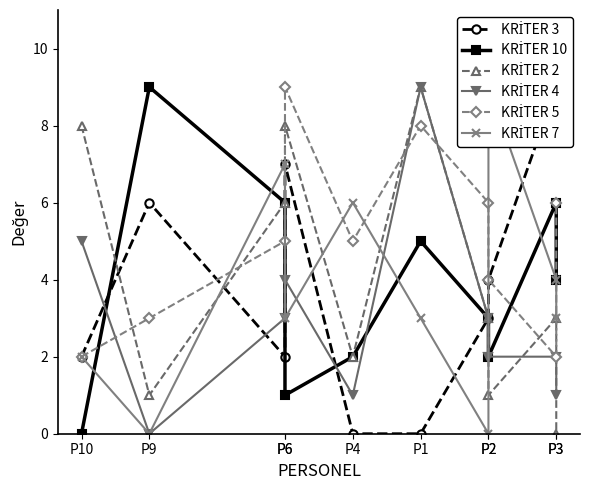

True or false: KRİTER 2 has more than 0 points higher than both neighbors.

True